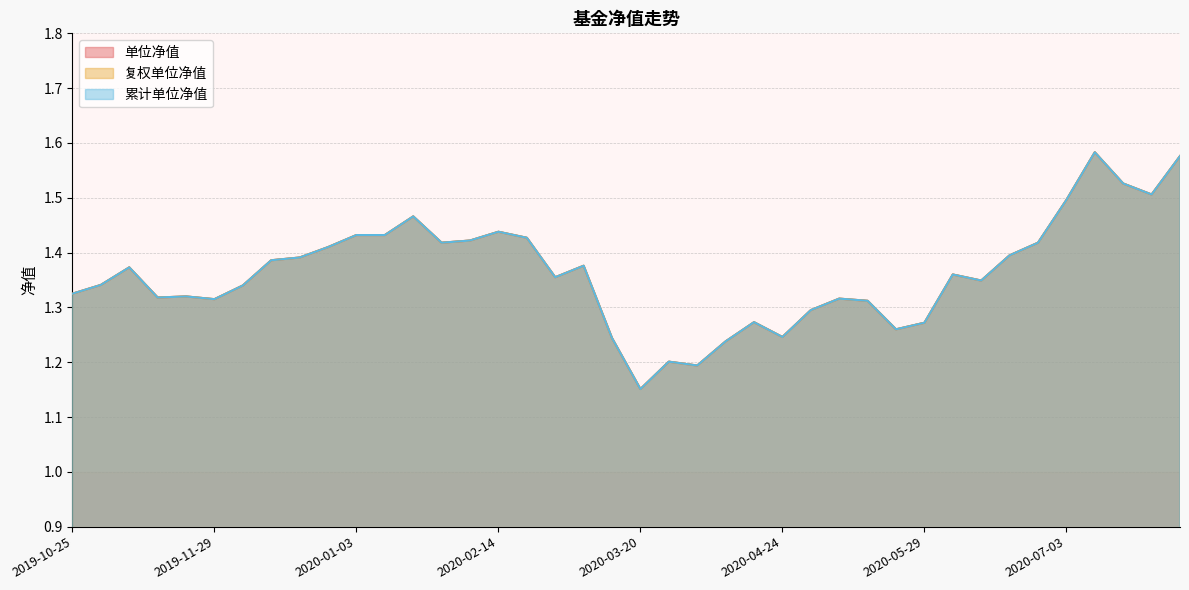

What are all the series names shown in the legend?

单位净值, 复权单位净值, 累计单位净值